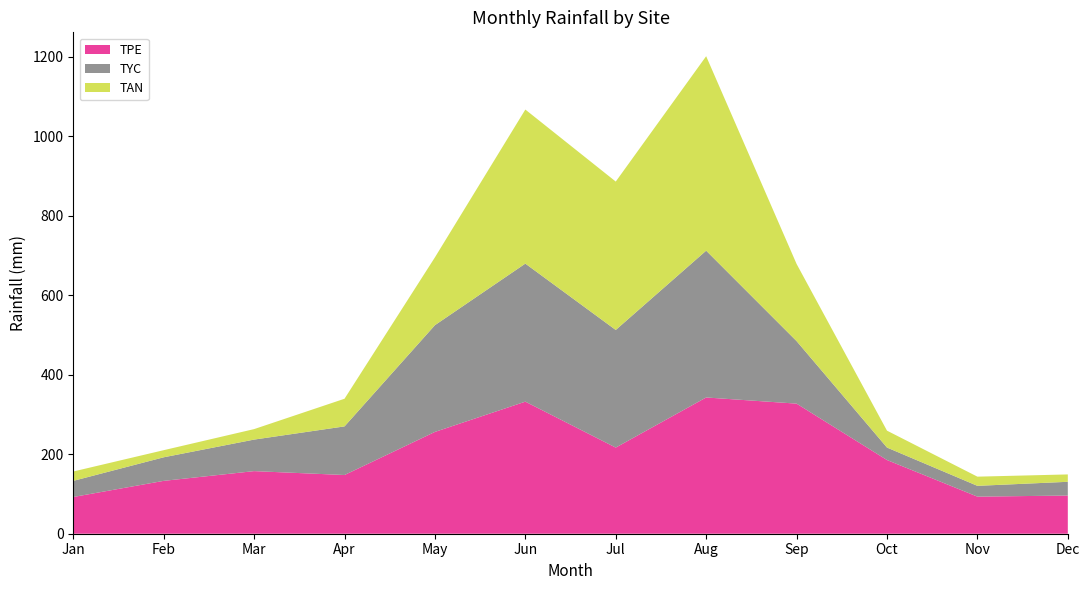

Reading right to left, what are all the values shown in this chart?

TPE: 96.0	93.3	185.3	327.2	342.6	216.7	332.1	256.0	147.7	157.4	132.9	92.4
TYC: 34.6	27.1	31.4	157.3	369.2	295.8	347.2	268.4	122.3	79.3	59.3	40.5
TAN: 18.5	23.1	42.5	194.1	489.0	373.2	387.4	170.6	69.5	26.4	17.9	23.6